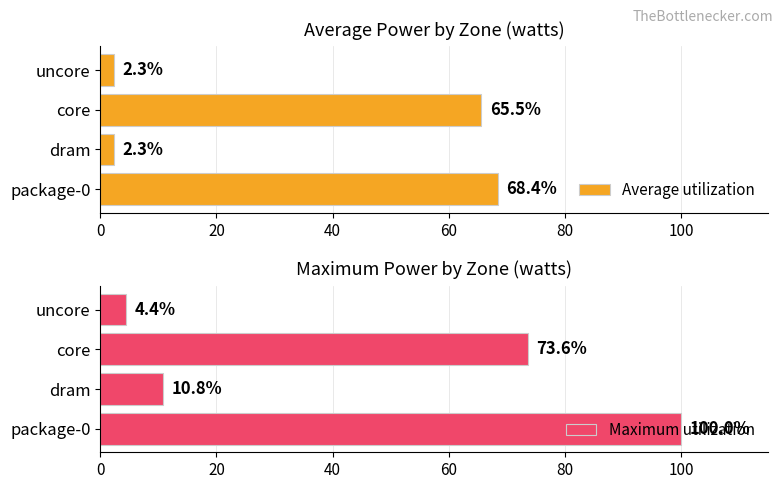

What is the difference between the second highest and minimum values in the Maximum utilization series?

69.2